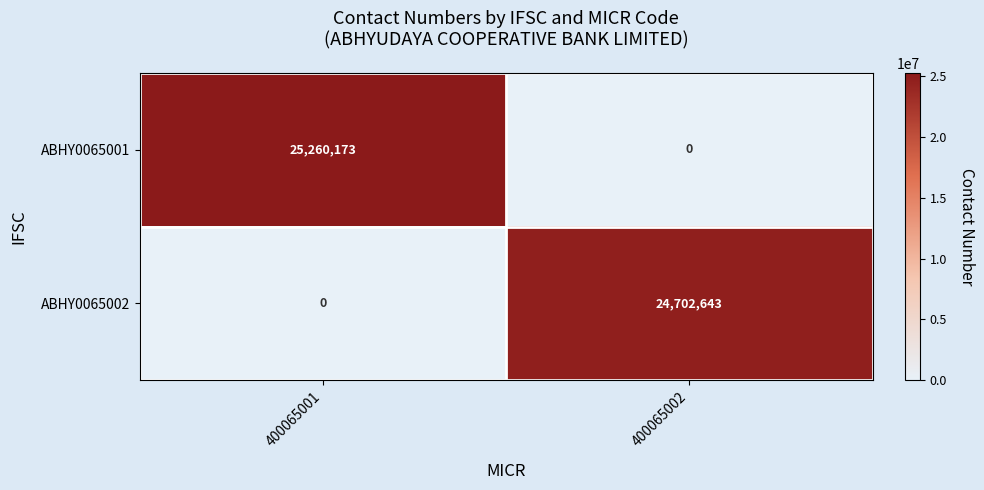

What is the greatest value displayed?

25260173